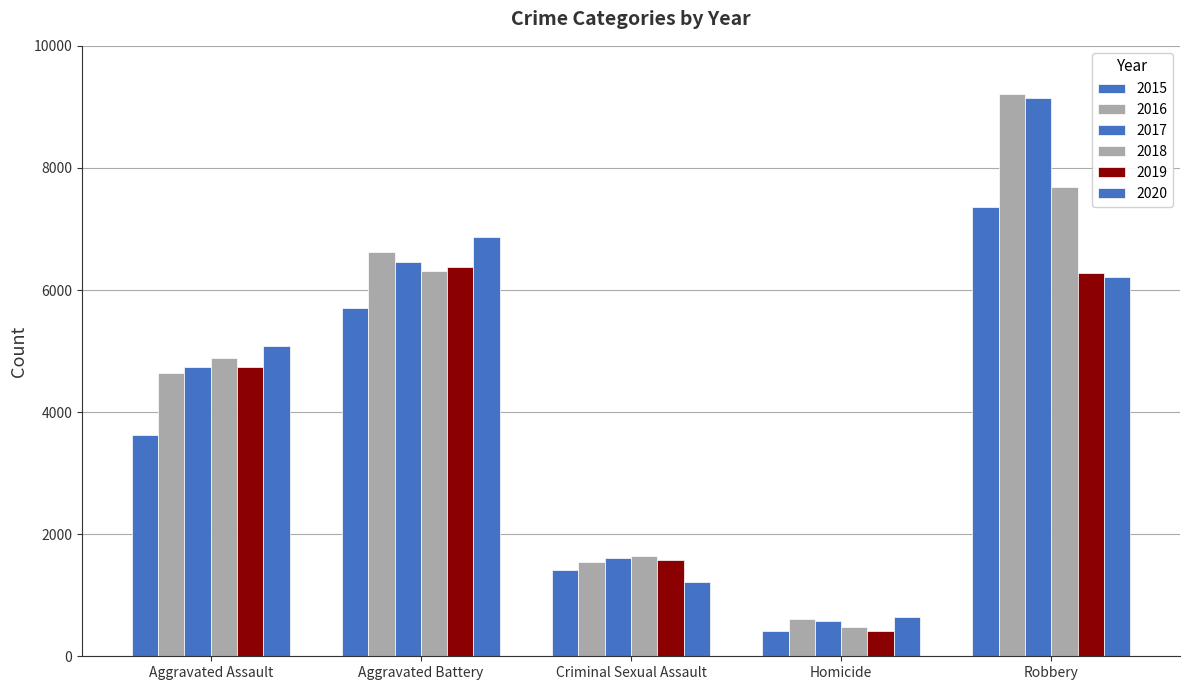

What is the value of the 2020 bar at the 3rd from the left?

1224